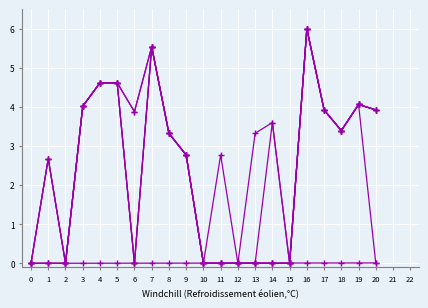

Count the number of data series in this chart.

6